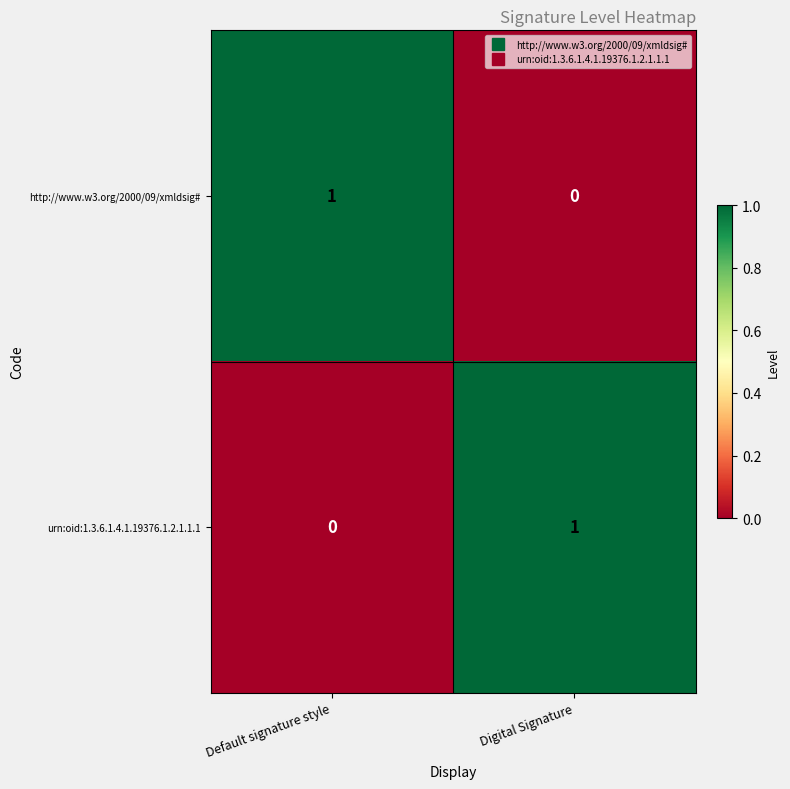

At which label is http://www.w3.org/2000/09/xmldsig# closest to 0?

Digital Signature